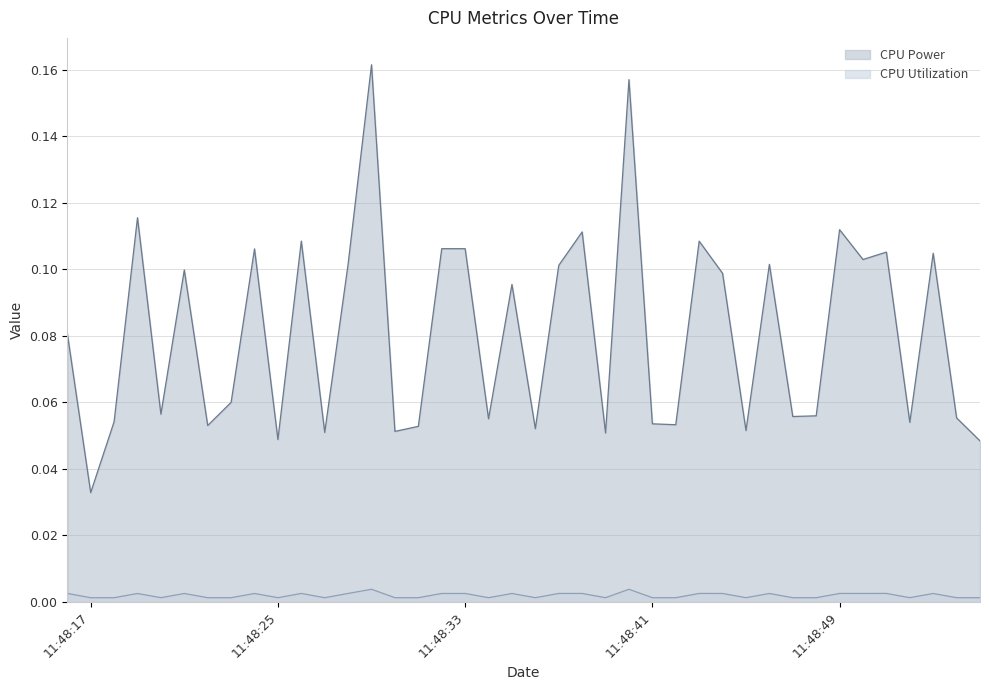

The value of CPU Utilization at 2025-03-23 11:48:36 is 0.0. True or false?

False